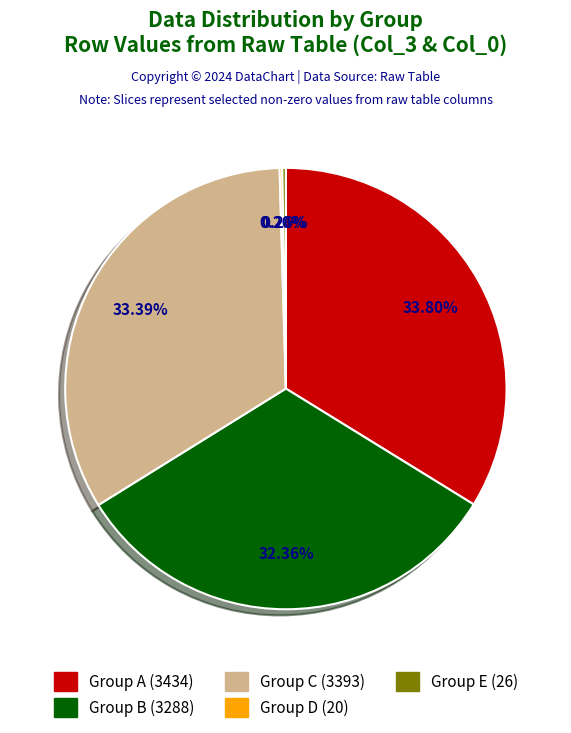

Does any single category account for the majority?

No